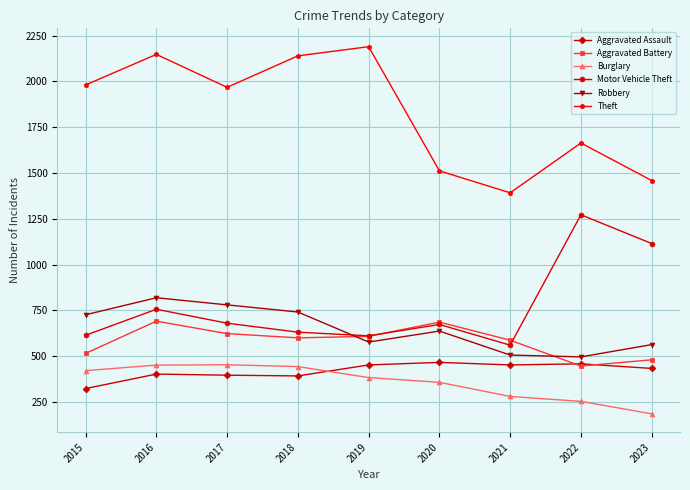

What is the value of the Robbery point at the 8th from the left?

496